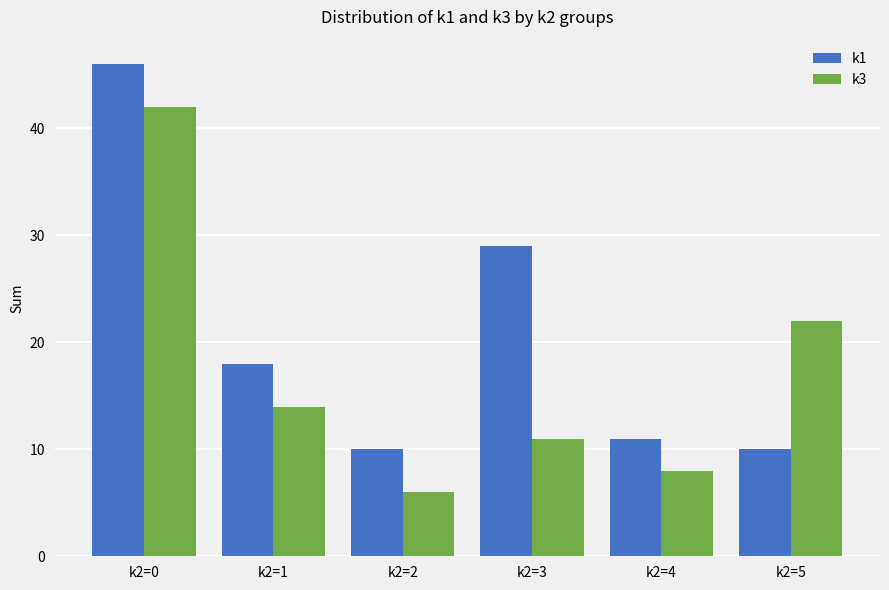

Reading right to left, transcribe all the data shown in this chart.

k1: k2=5=10	k2=4=11	k2=3=29	k2=2=10	k2=1=18	k2=0=46
k3: k2=5=22	k2=4=8	k2=3=11	k2=2=6	k2=1=14	k2=0=42